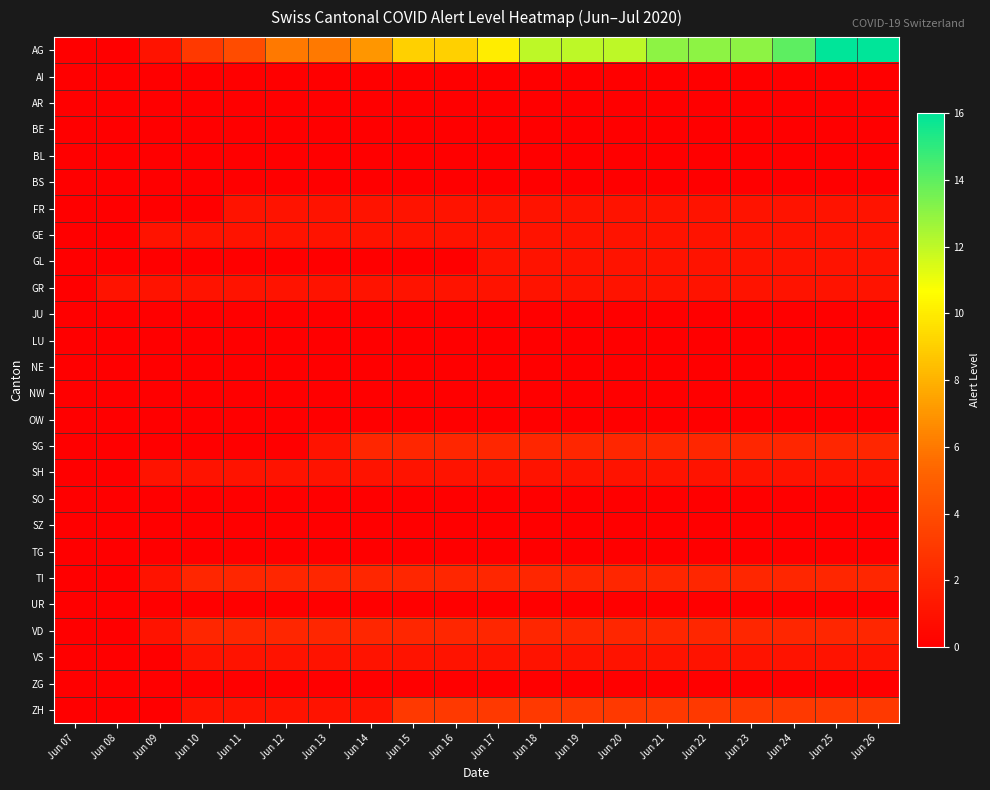

Rank the series by their maximum value, from lowest to highest.

AI, AR, BE, BL, BS, JU, LU, NE, NW, OW, SO, SZ, TG, UR, ZG, FR, GE, GL, GR, SH, VS, SG, TI, VD, ZH, AG